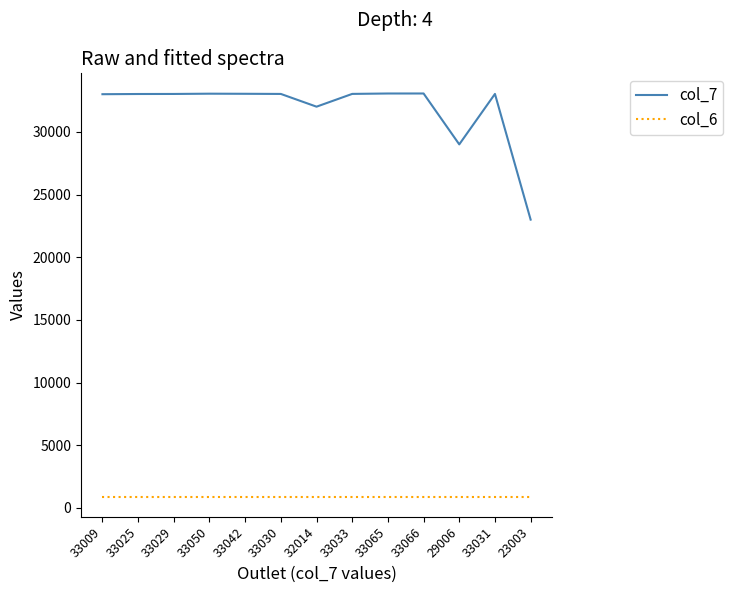

Is it true that col_7 equals 16713 at 33009?

False